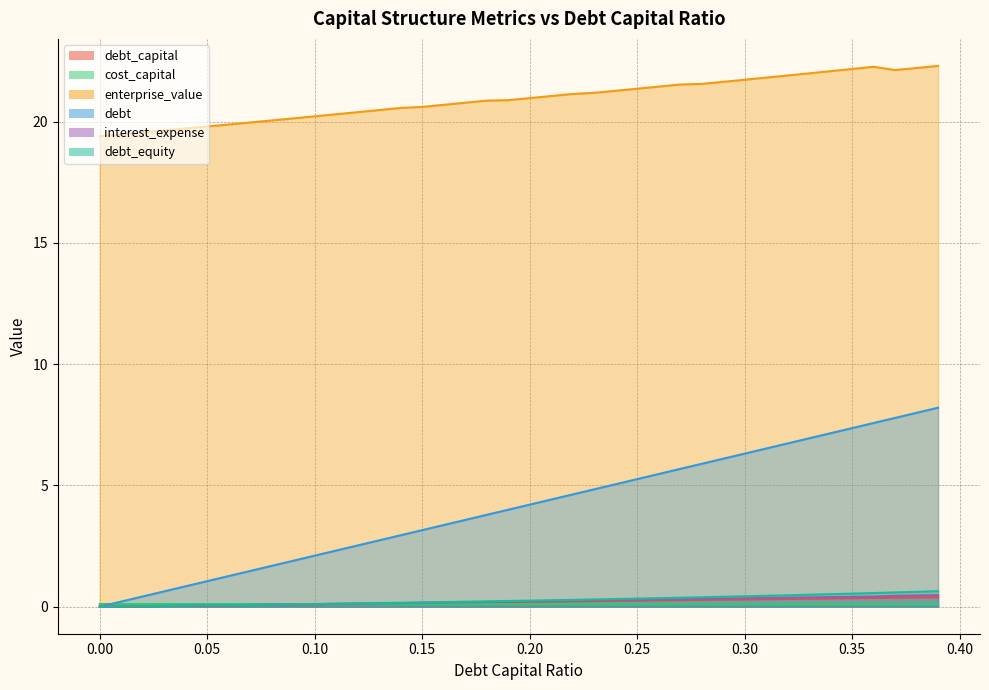

What is the value of the debt_equity point at the 23rd from the left?

0.3